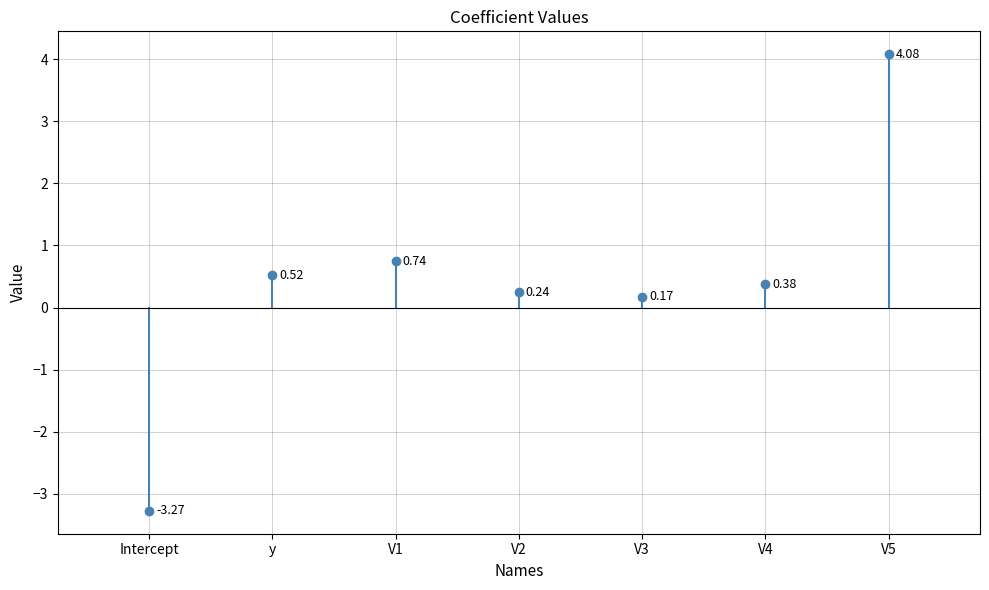

What is the label of the 3rd bar from the left?

V1